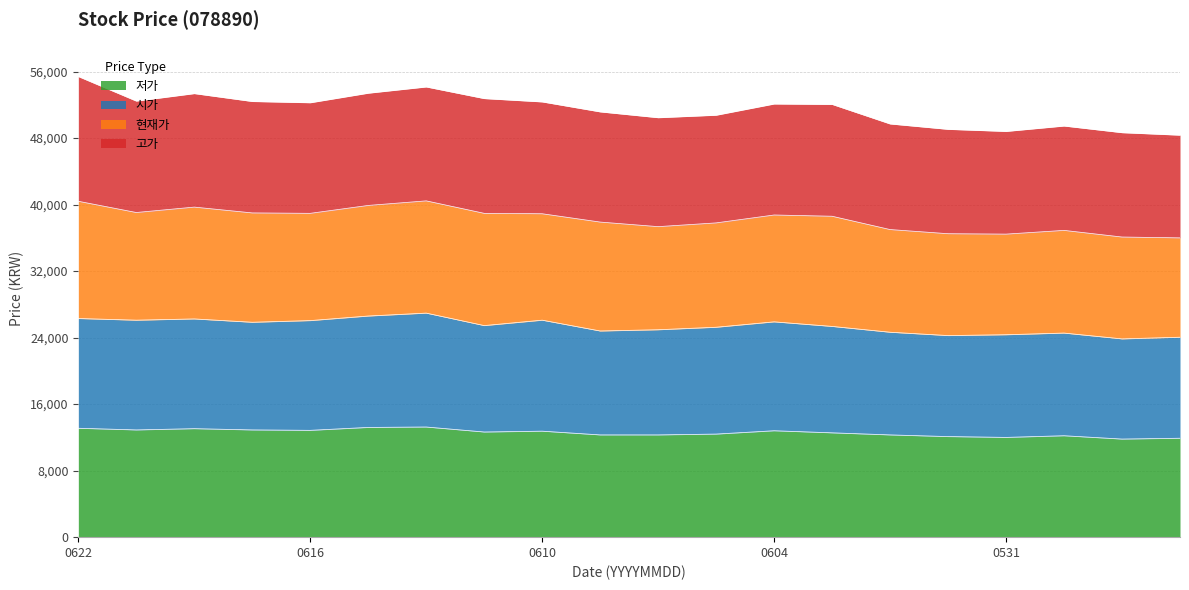

Between 20210603 and 20210608, which is larger?

20210603